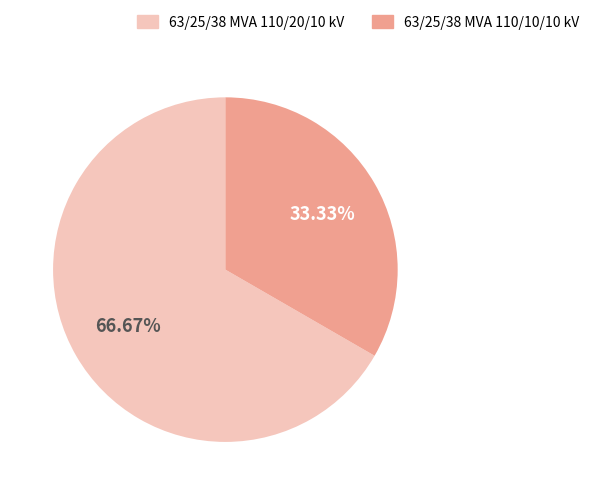

Which category has the biggest portion of the pie?

63/25/38 MVA 110/20/10 kV